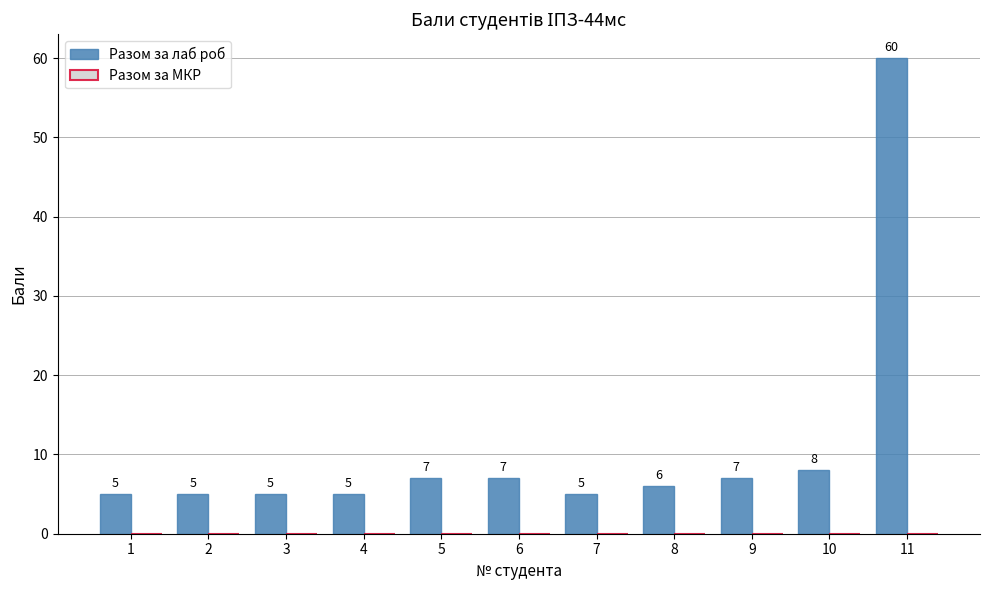

Are the bars horizontal?

No